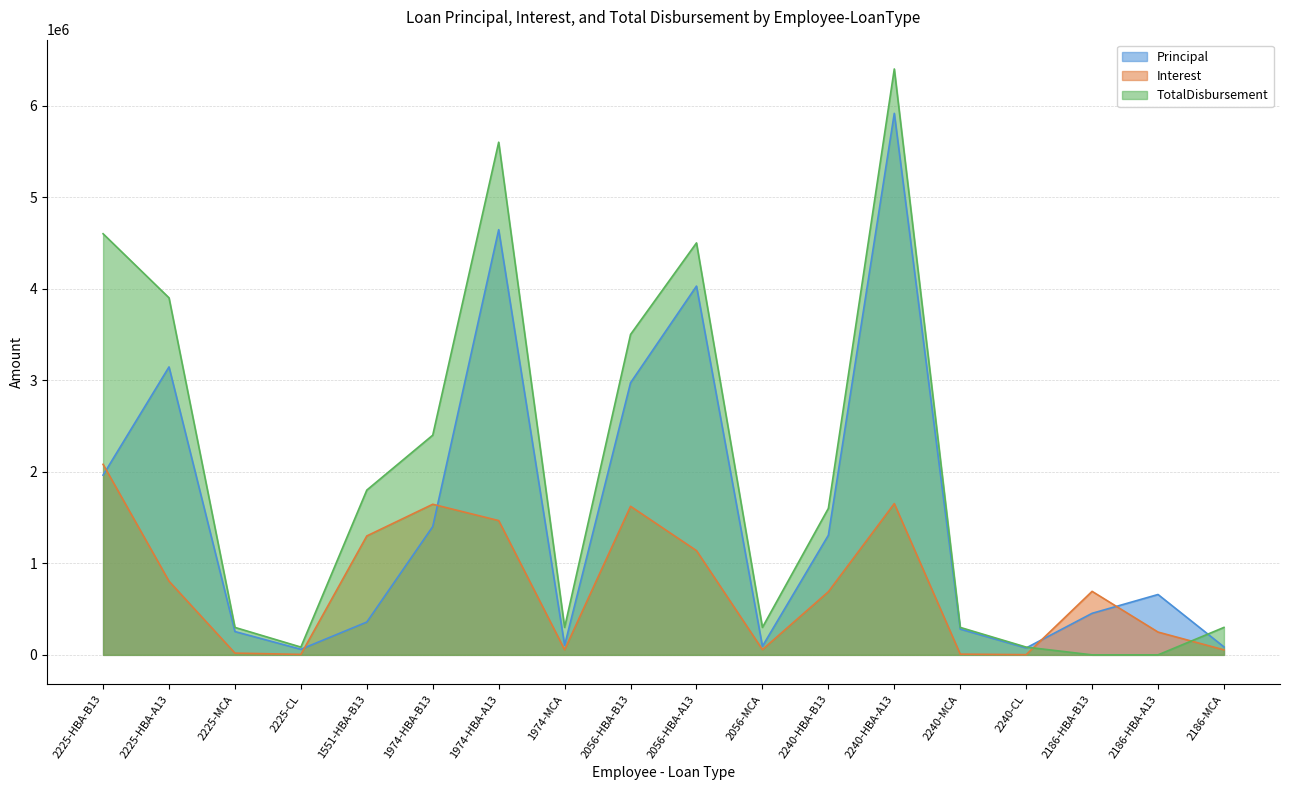

What are all the series names shown in the legend?

Principal, Interest, TotalDisbursement